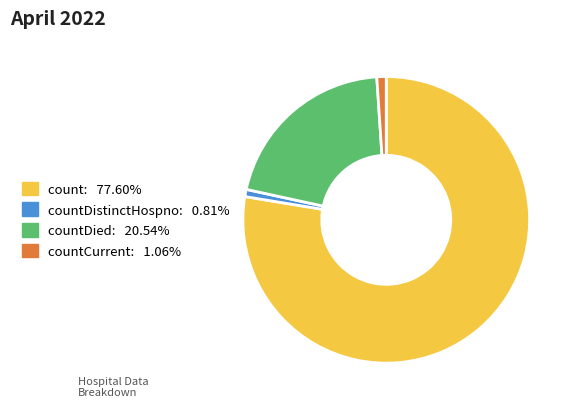

Is there a majority slice in this chart?

Yes